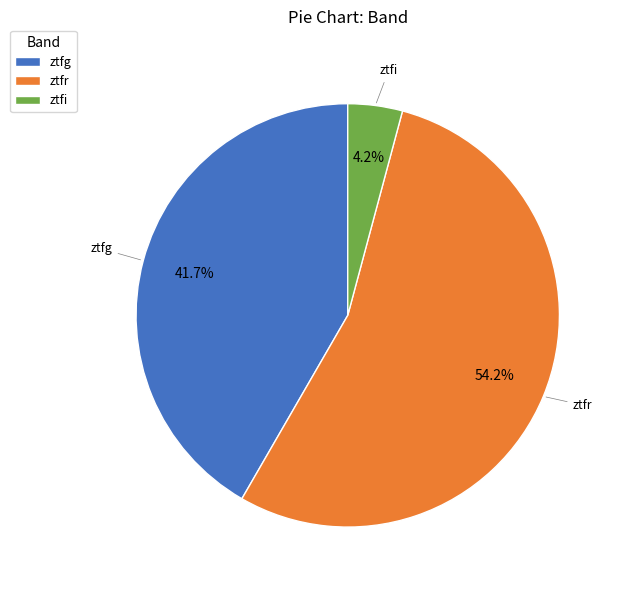

Which has a higher value, ztfg or ztfi?

ztfg